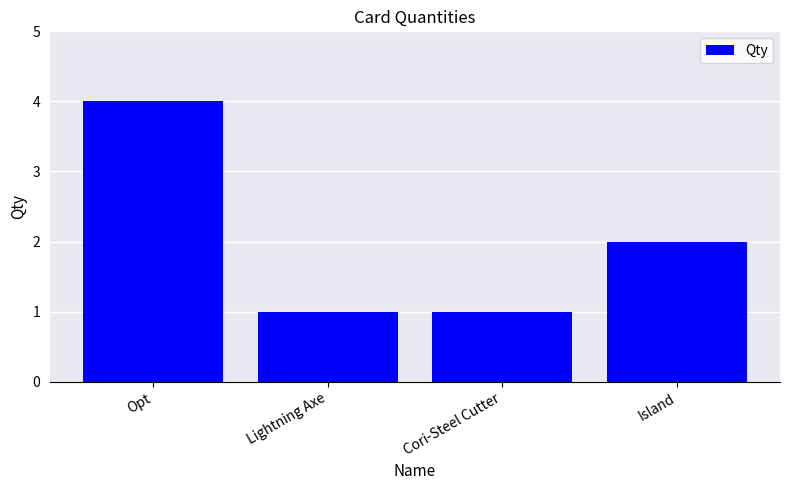

Which label corresponds to the largest value in the chart?

Opt